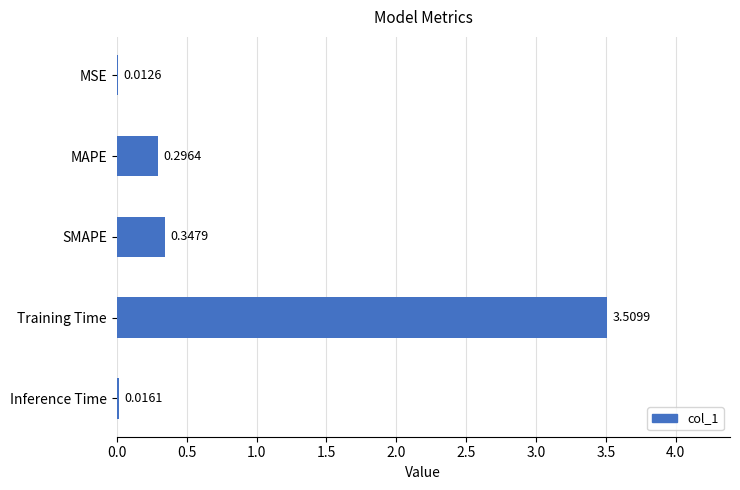

What is the sum of the values at SMAPE and MSE?

0.4